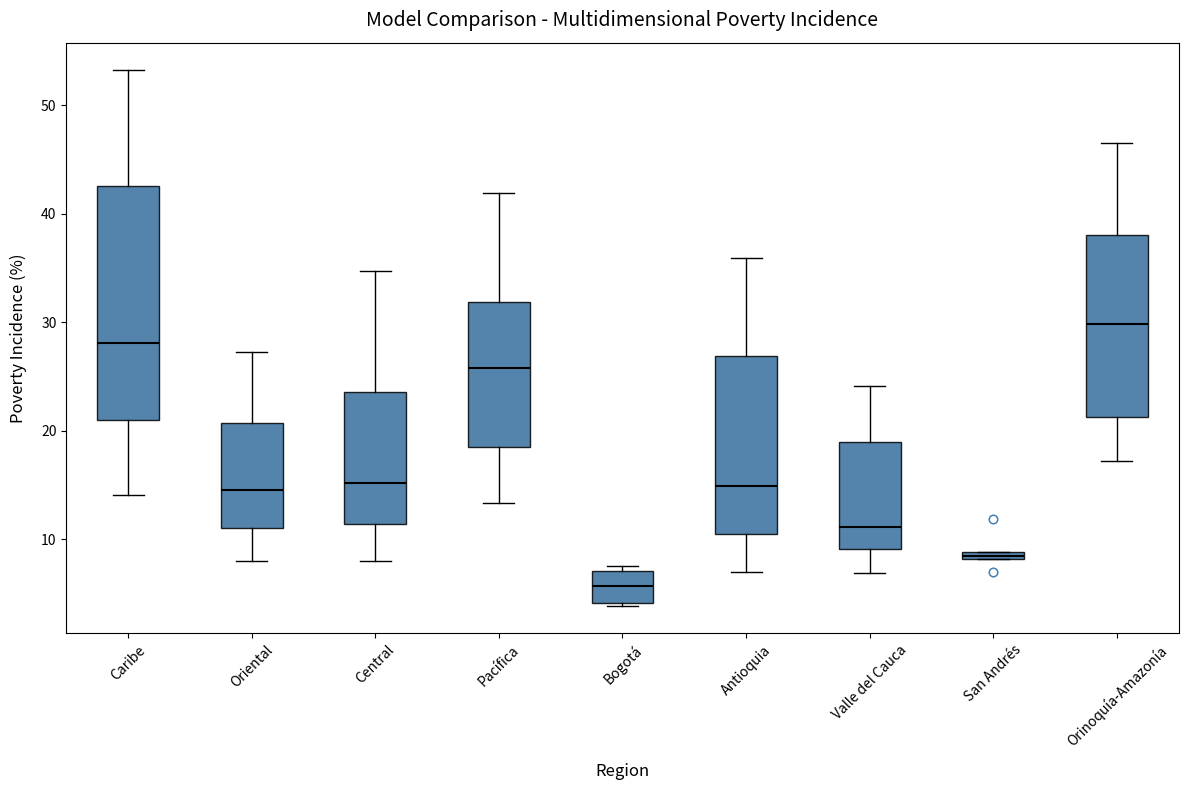

Which box's median line is the highest?

Orinoquía-Amazonía